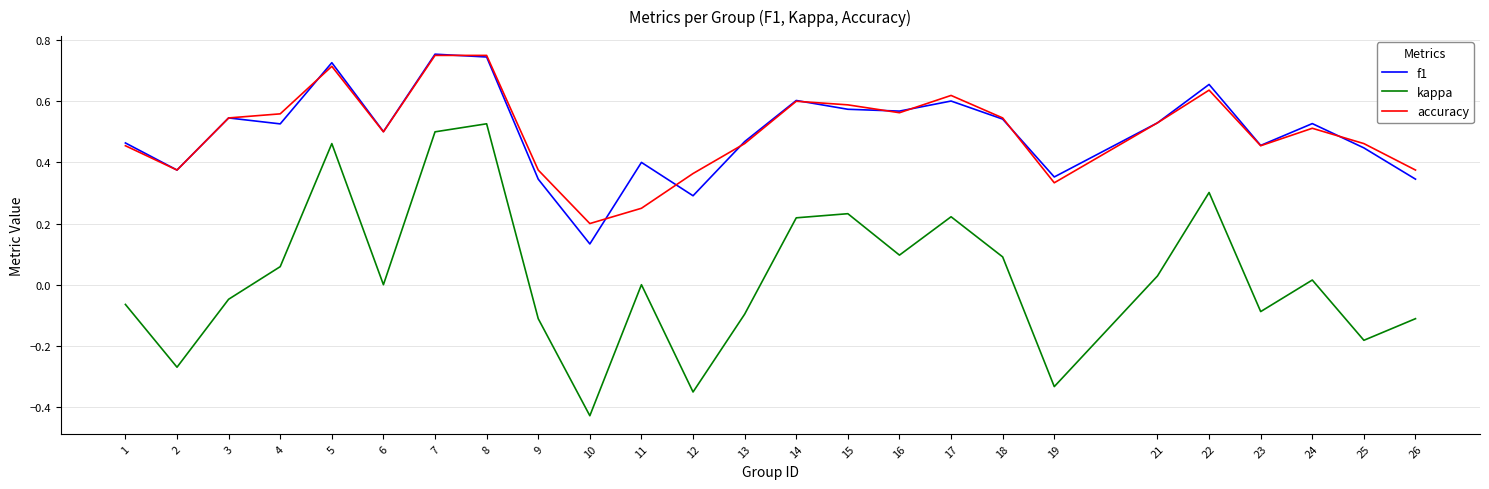

Is it true that kappa equals 0.7 at 5?

False